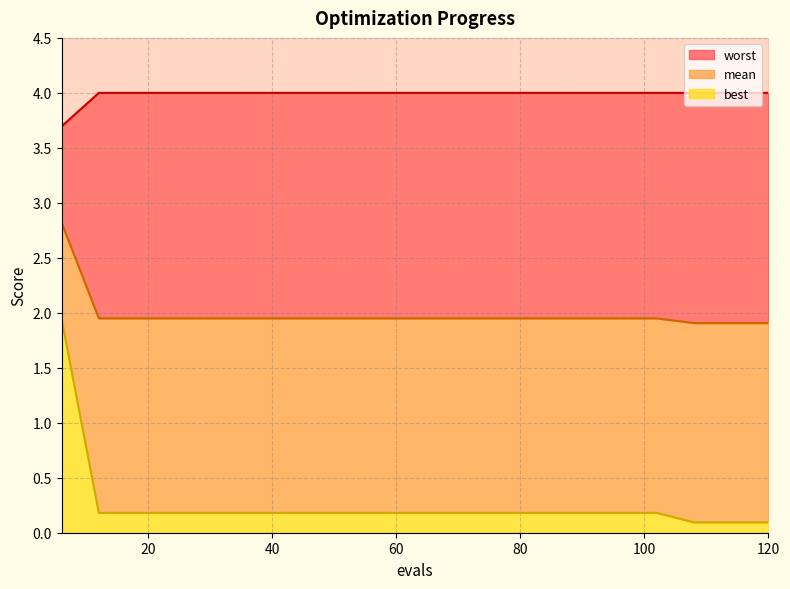

True or false: mean and best cross at least once.

False